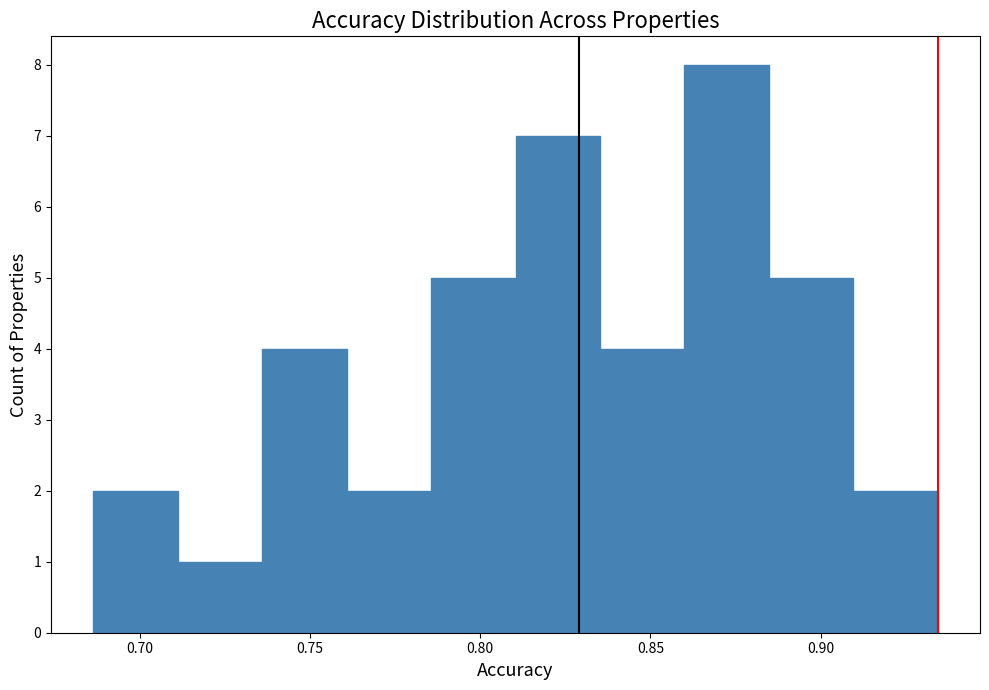

Reading left to right, list every bar in this chart as the range it spans on the x-axis followed by its height. Neither the bar edges nor the heights are printed on the chart, so give them approximately, as read against the axes.

0.685 to 0.710: 2
0.710 to 0.735: 1
0.735 to 0.760: 4
0.760 to 0.785: 2
0.785 to 0.810: 5
0.810 to 0.835: 7
0.835 to 0.860: 4
0.860 to 0.885: 8
0.885 to 0.910: 5
0.910 to 0.935: 2